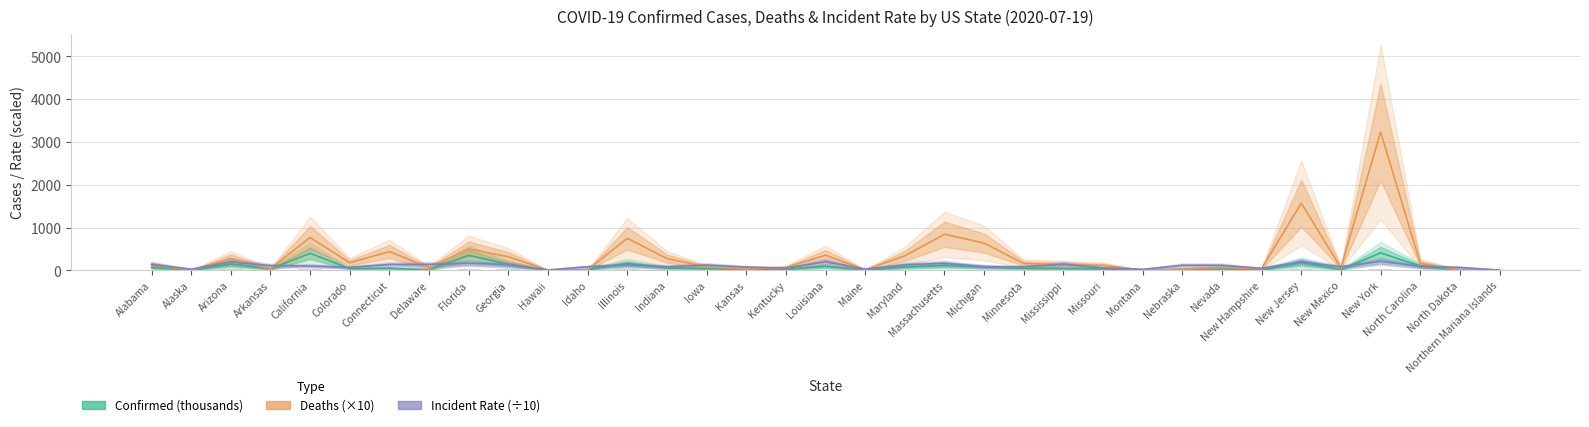

True or false: Deaths (×10) has a value of 30.9 at Kansas.

True